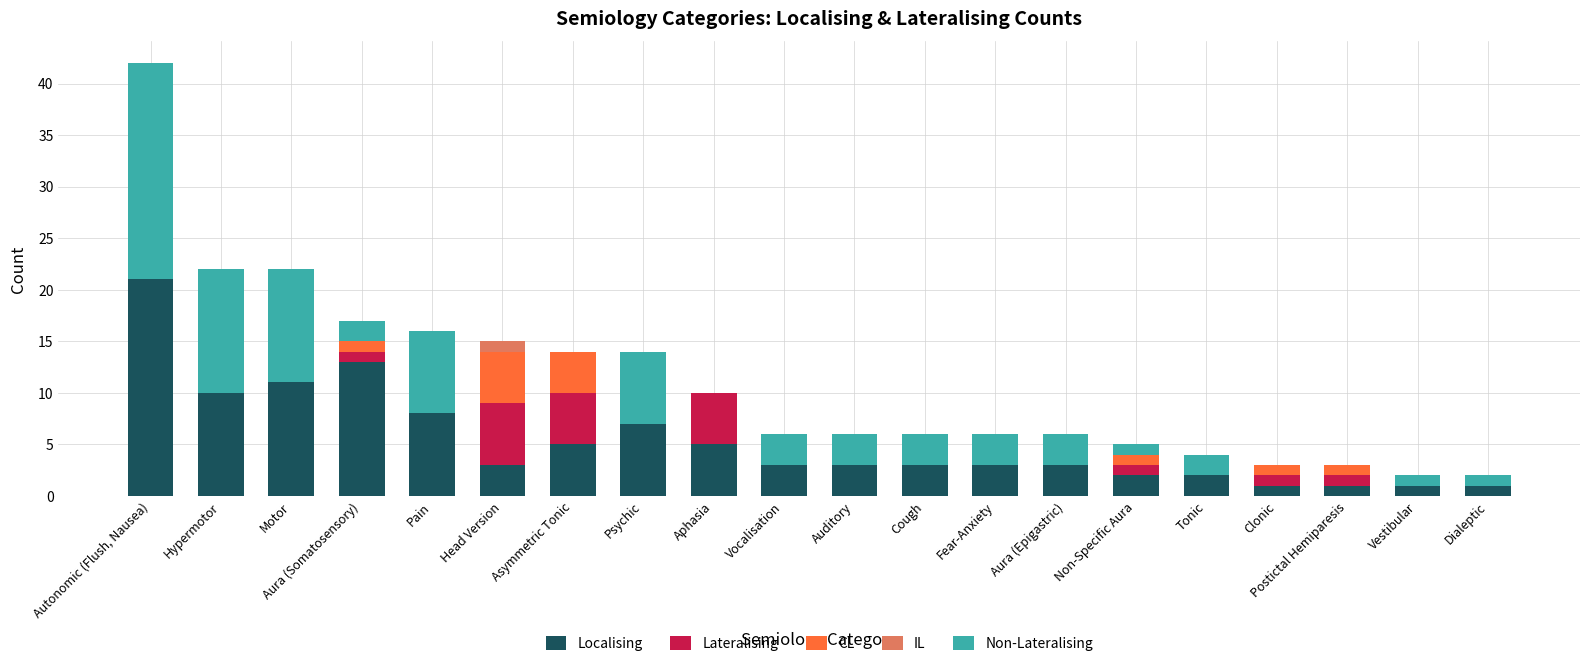

How many series are shown in this chart?

5